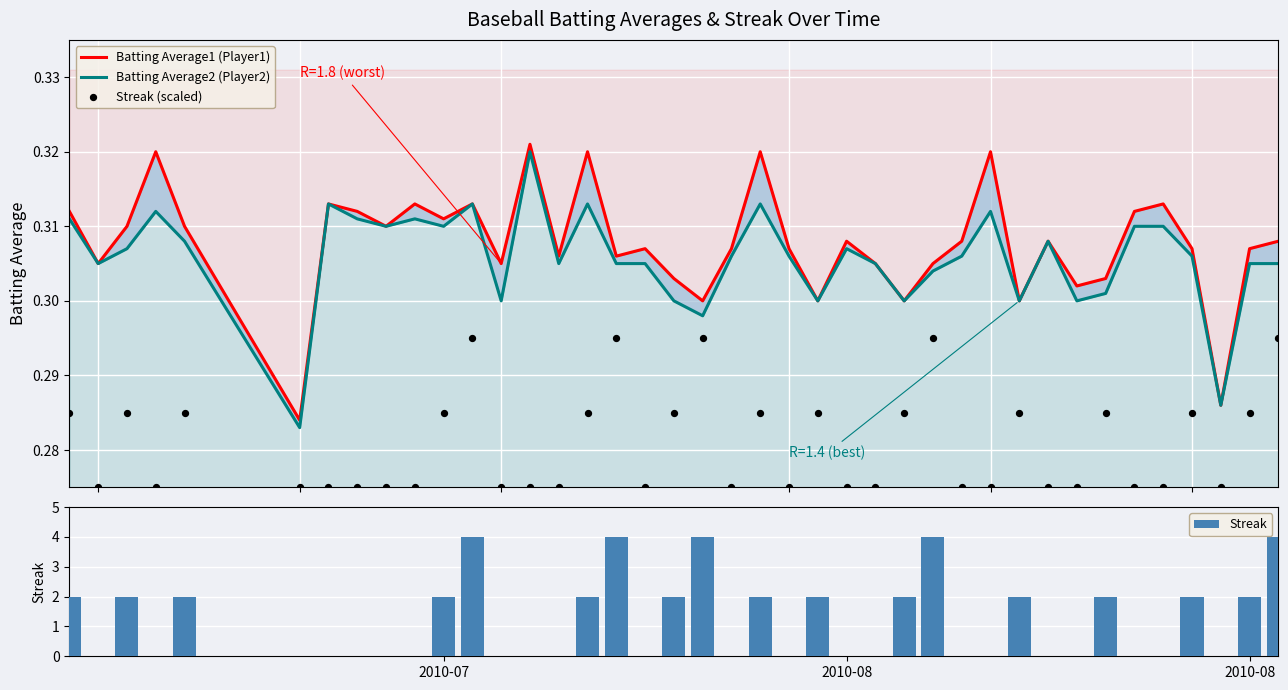

Is the value of Streak at 19 greater than the value of Batting Average2 (Player2) at 17?

Yes